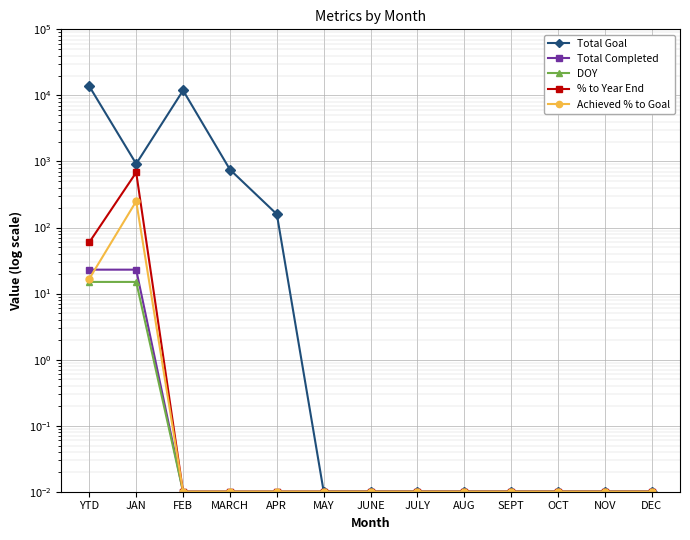

True or false: % to Year End has more than 2 interior local peaks.

False